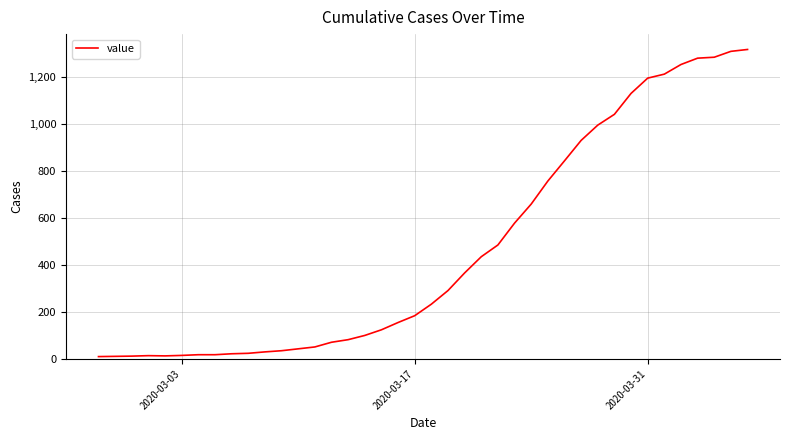

What is the greatest value displayed?

1317